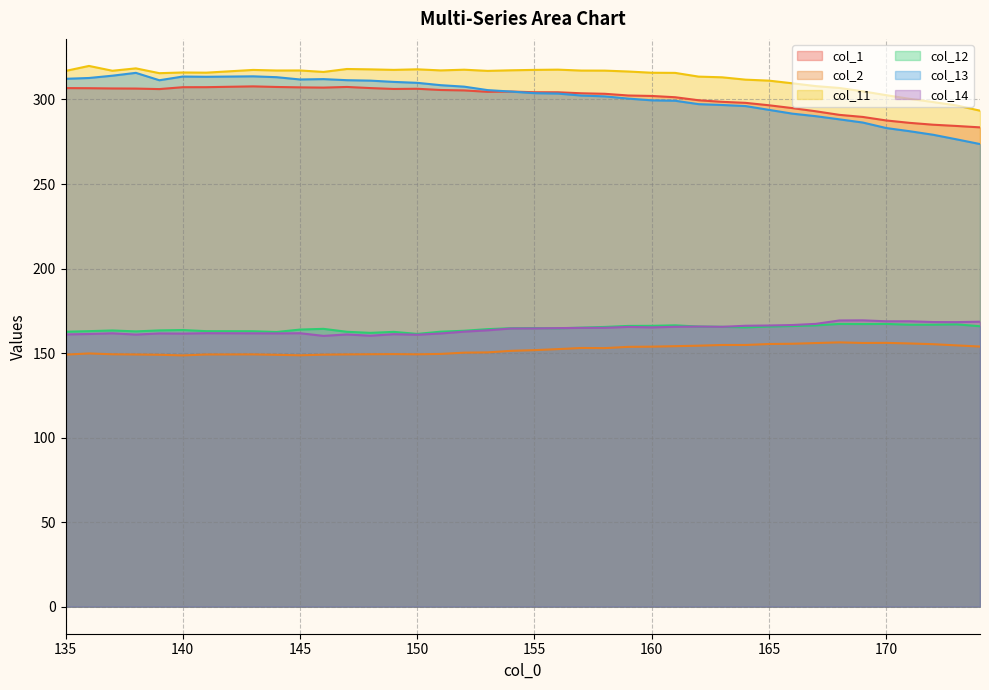

At which label does col_13 reach its peak?

138